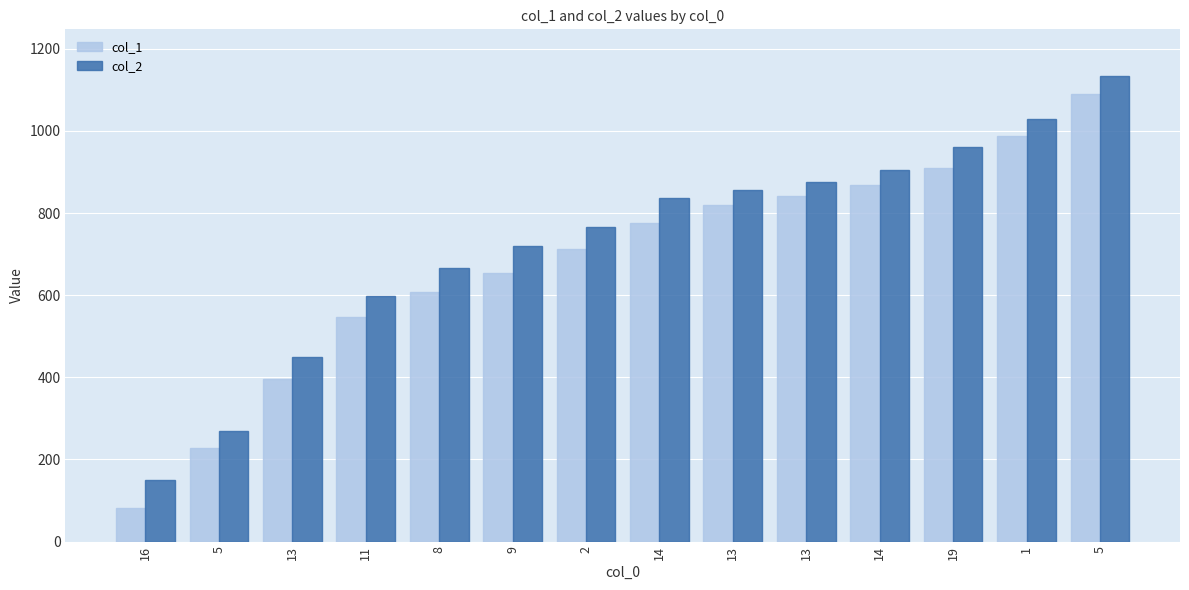

How many groups of bars are there?

14